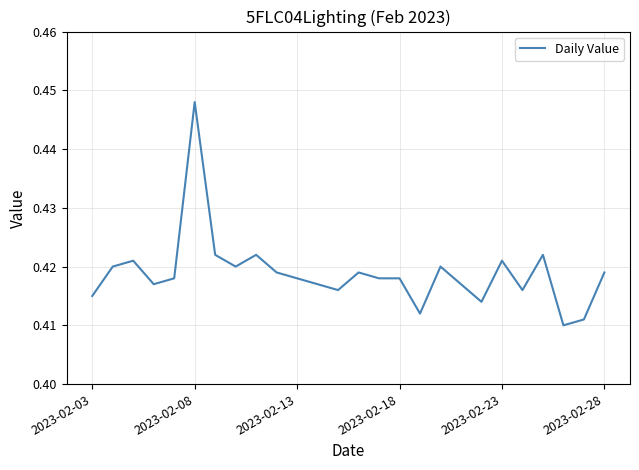

How many lines are shown in the chart?

1